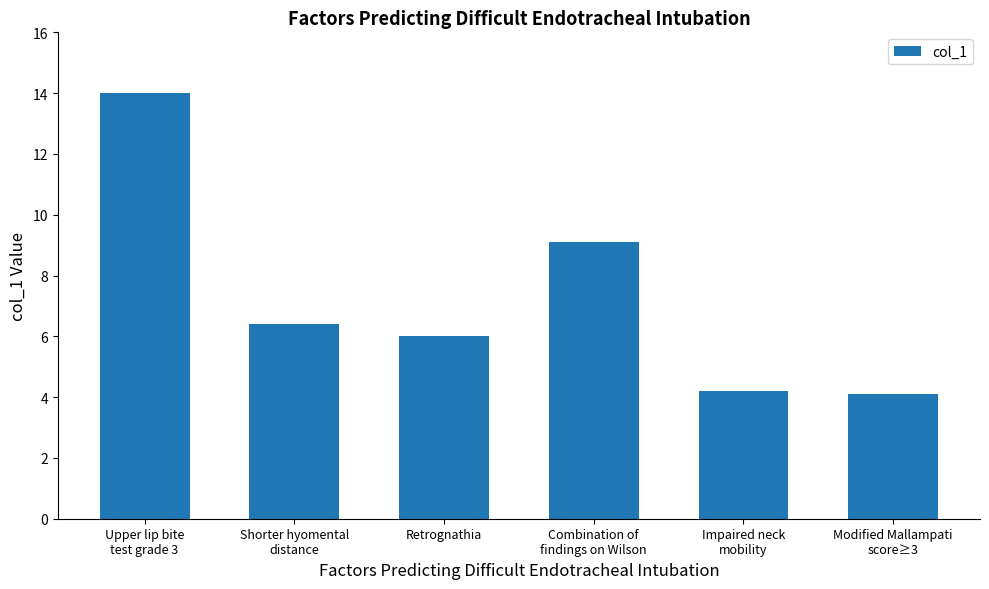

How many series are shown in this chart?

1